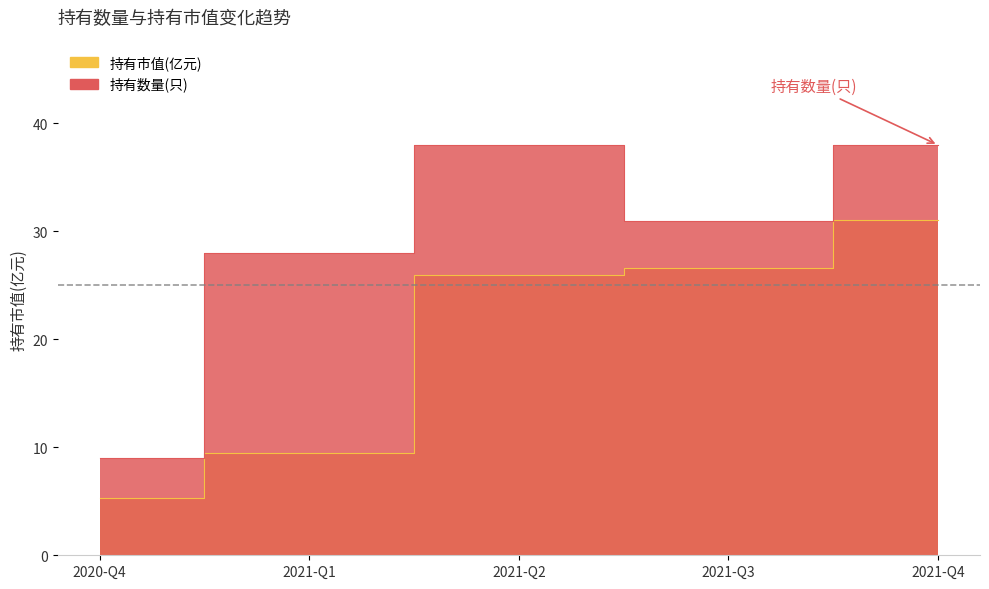

What is the difference between the 持有数量(只) values at 2020-Q4 and 2021-Q4?

29.0